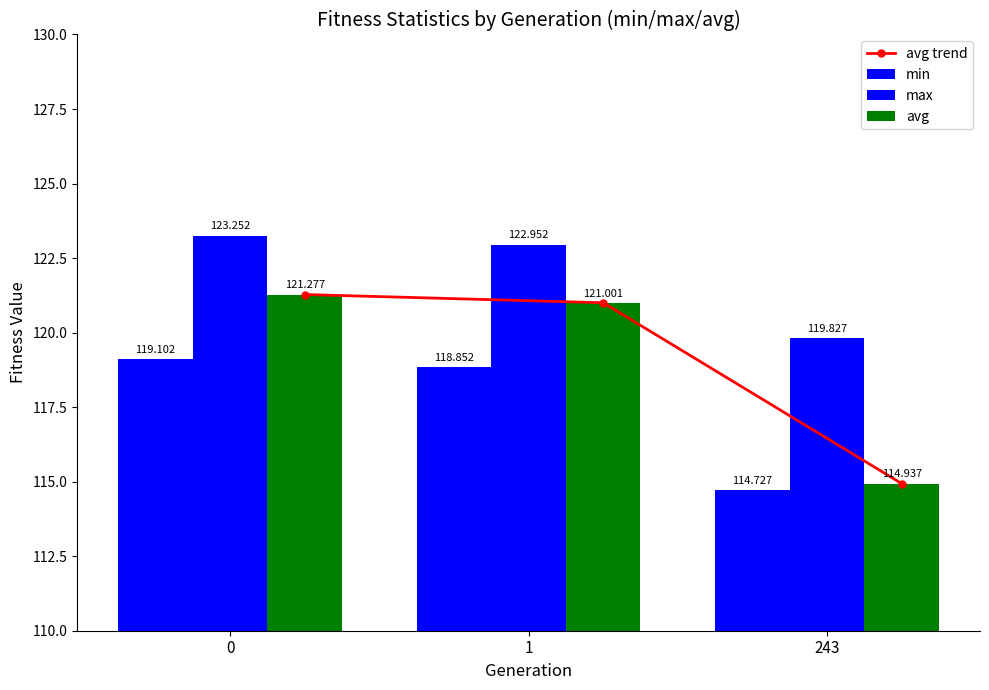

Are the bars horizontal?

No